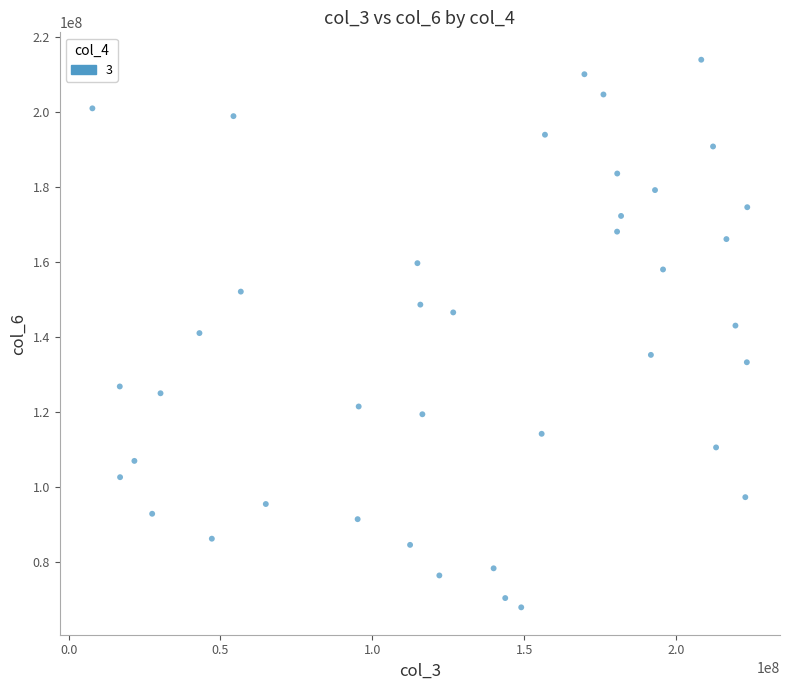

What is the range of X values (max minus min)?

215678424